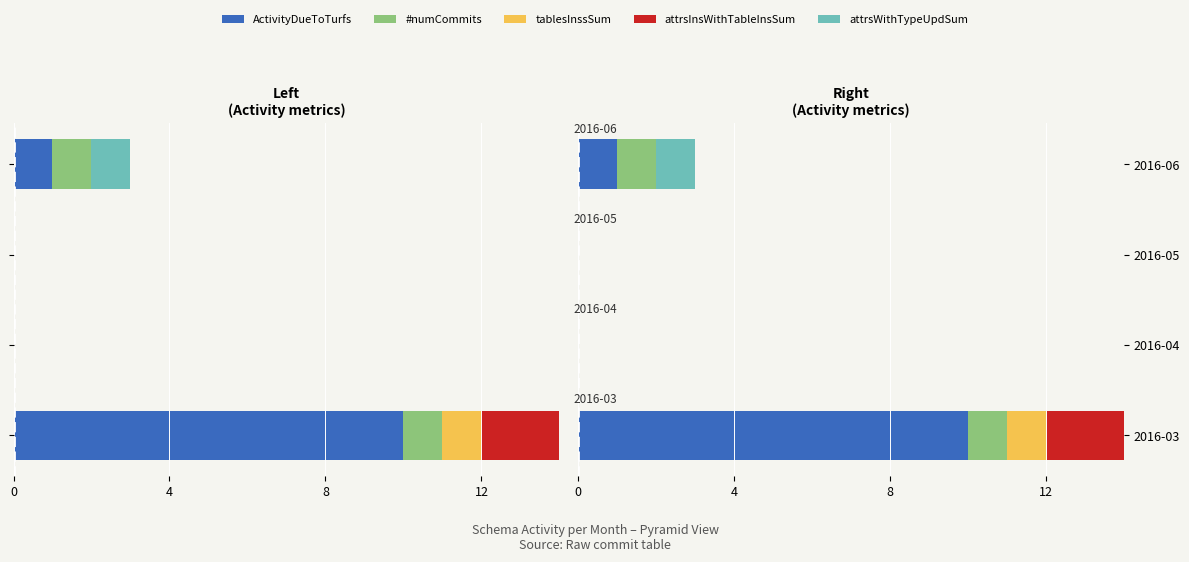

Rank the series at 2016-04 from lowest to highest value.

ActivityDueToTurfs, #numCommits, tablesInssSum, attrsInsWithTableInsSum, attrsWithTypeUpdSum